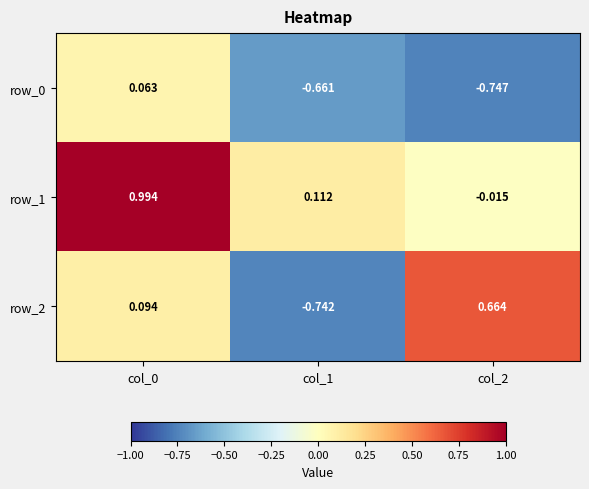

True or false: row_0 has a value of -0.9 at col_1.

False